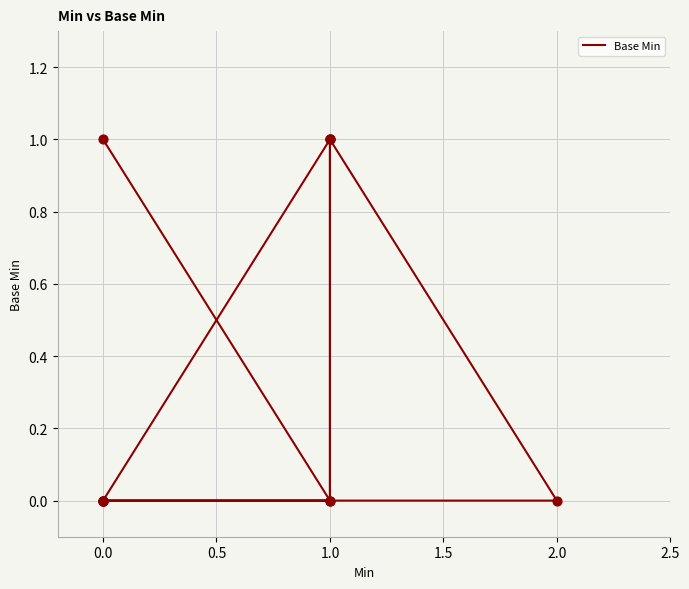

Which has a higher value, 0.0 or 1.0?

1.0